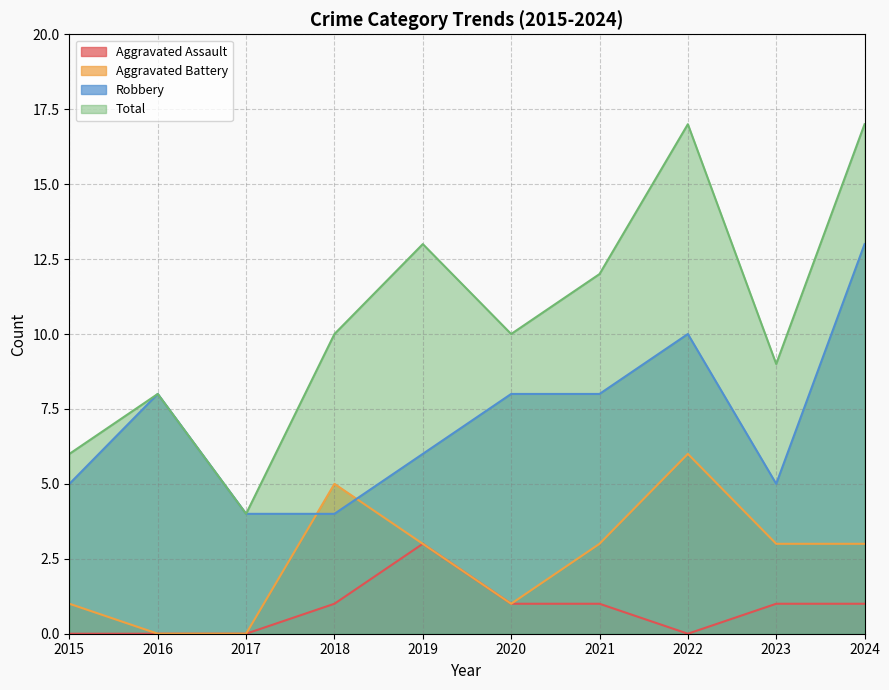

At how many categories does at least one series exceed 15?

2